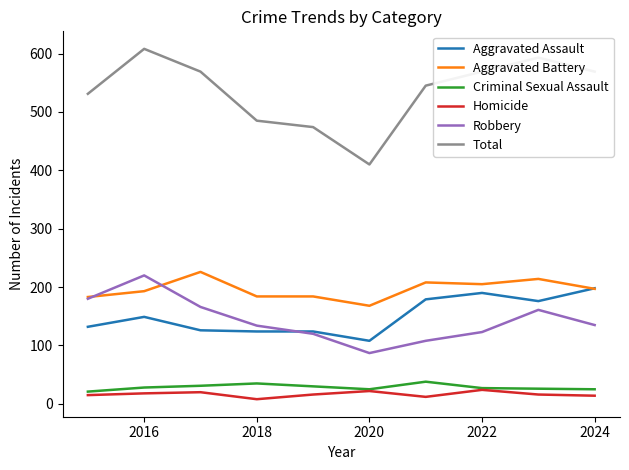

What is the average value of the Aggravated Battery series?

196